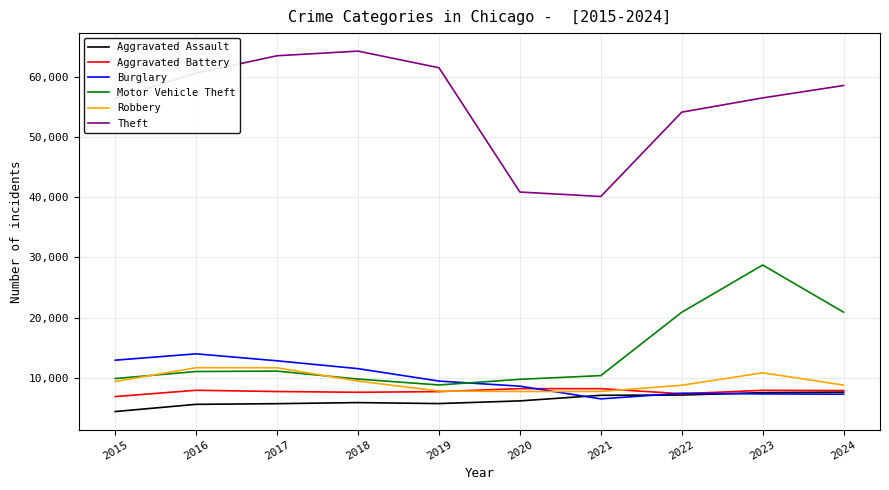

What is the minimum value shown in the chart?

4412